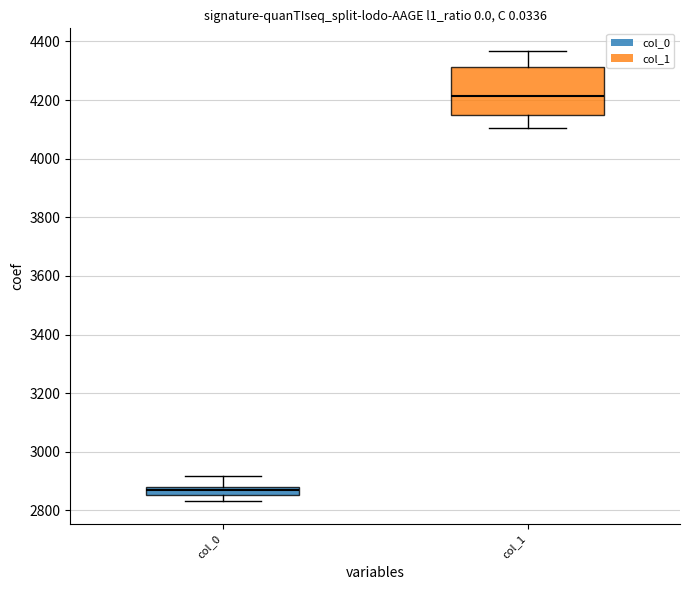

Where is the upper edge of the box for col_1 on the y-axis? The values are not printed on the chart, so give them approximately, as read against the axis.

4320